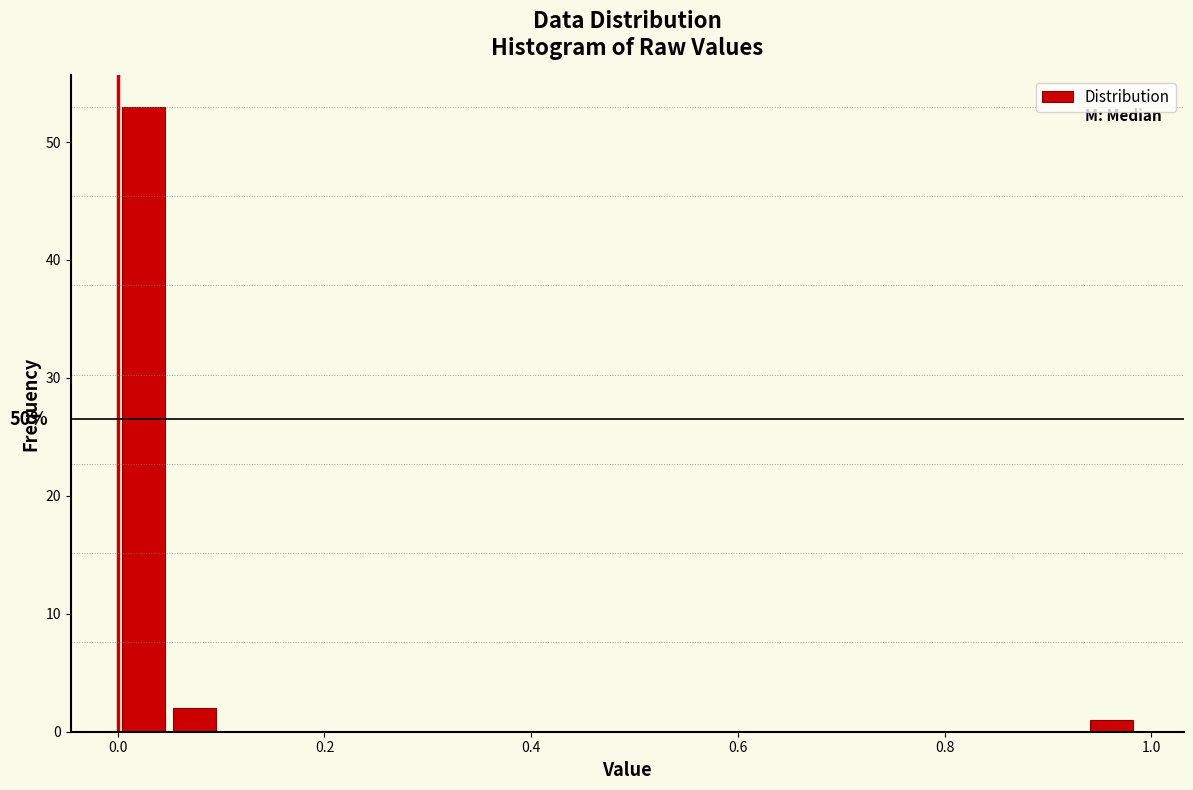

Around what value on the x-axis is the tallest bar? Give the approximate position of its centre, as read against the axis.

0.02